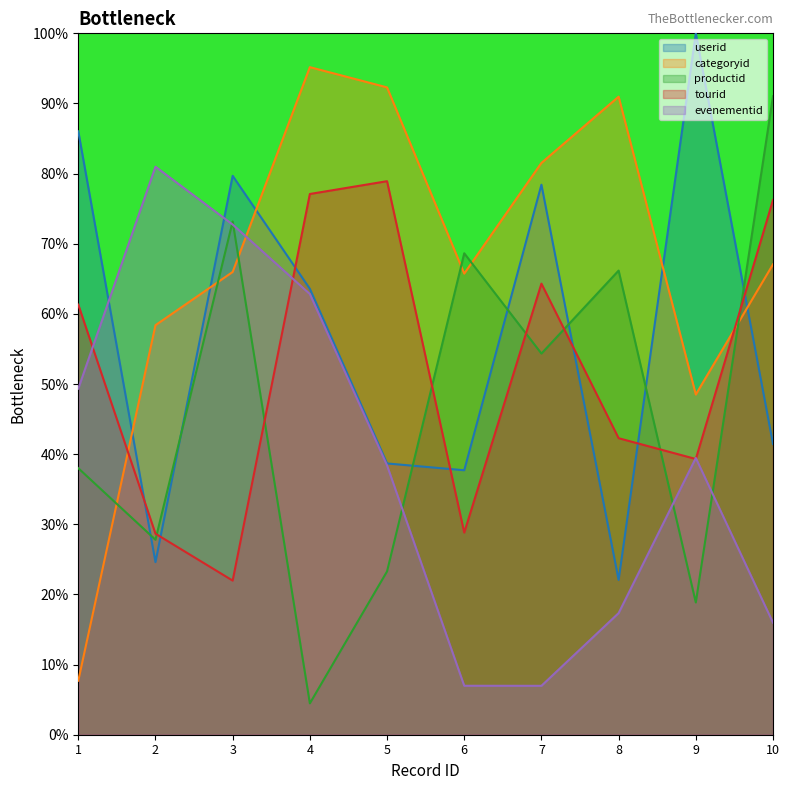

True or false: evenementid has more than 0 interior local peaks.

True